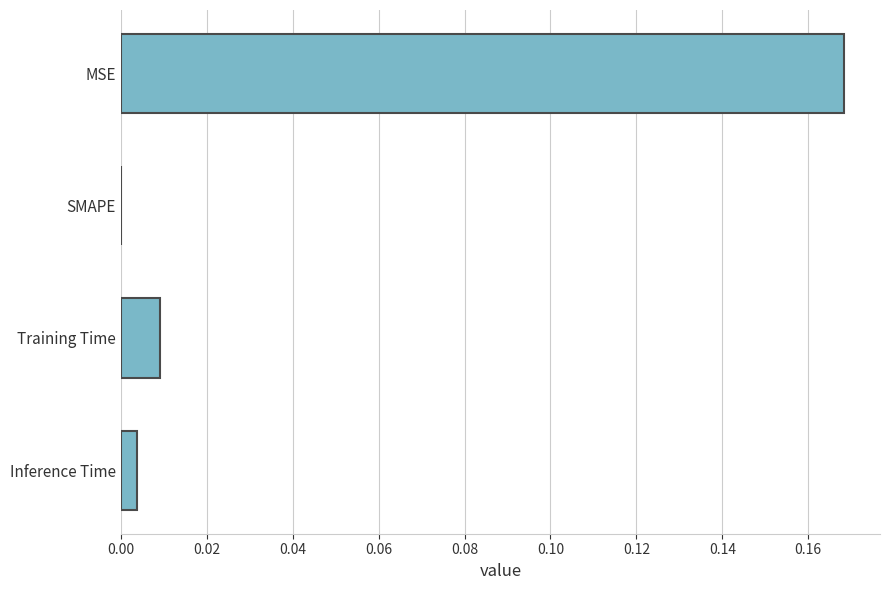

Between Inference Time and SMAPE, which is larger?

Inference Time